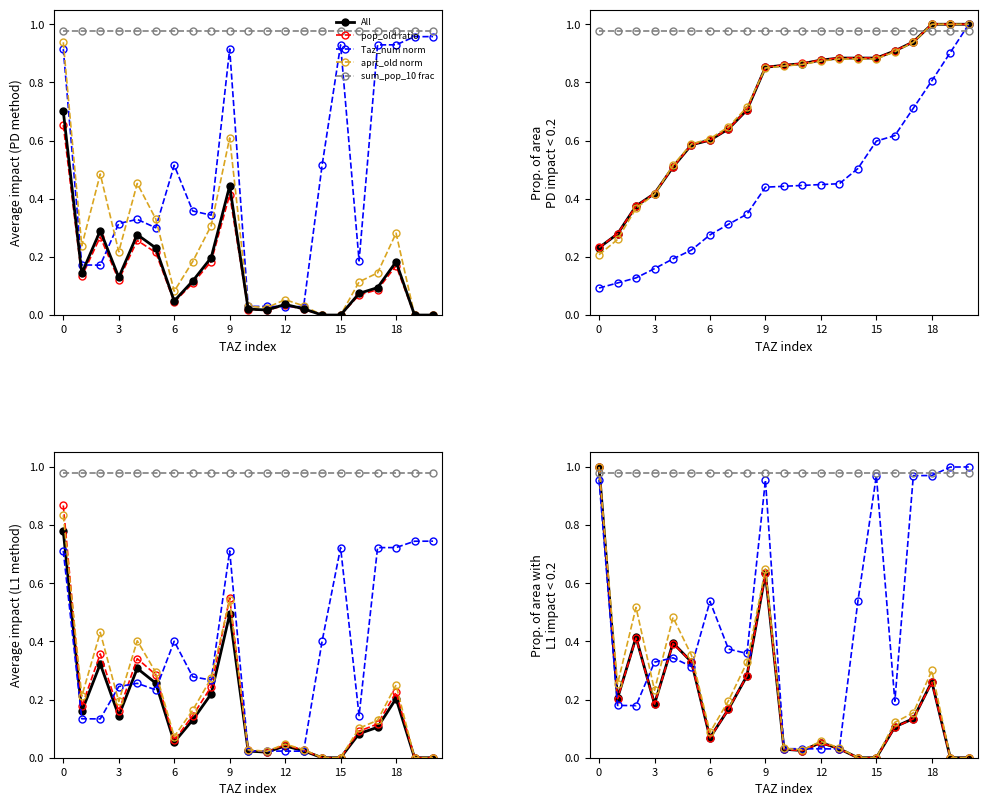

What is the maximum value for All (pop)?

0.8